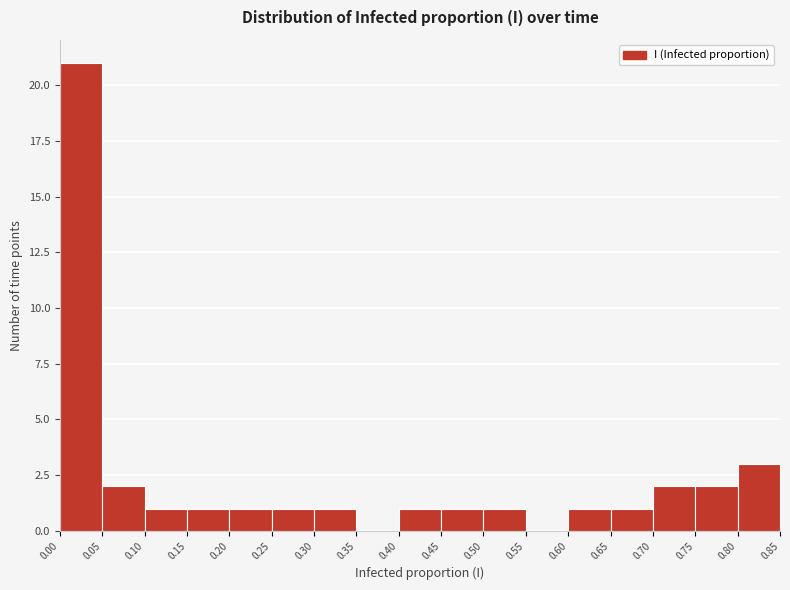

Which range on the x-axis has the tallest bar?

0.00 to 0.05